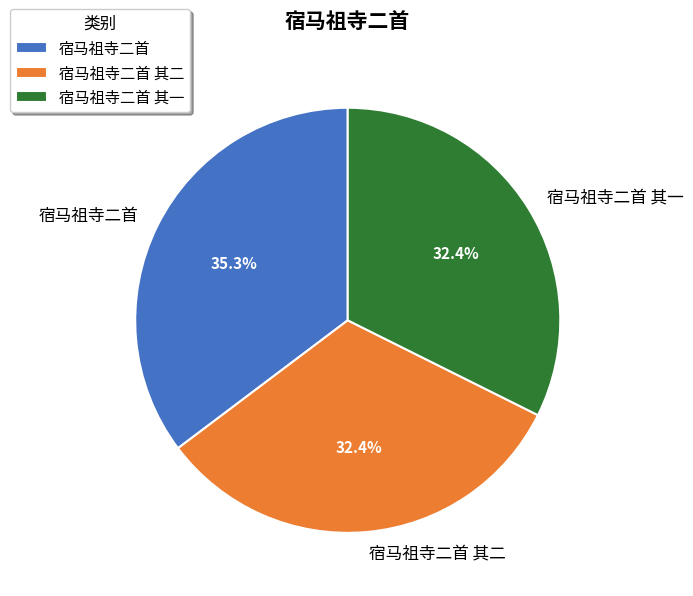

Approximately how many times larger is the value at 宿马祖寺二首 compared to 宿马祖寺二首 其一?

1.1